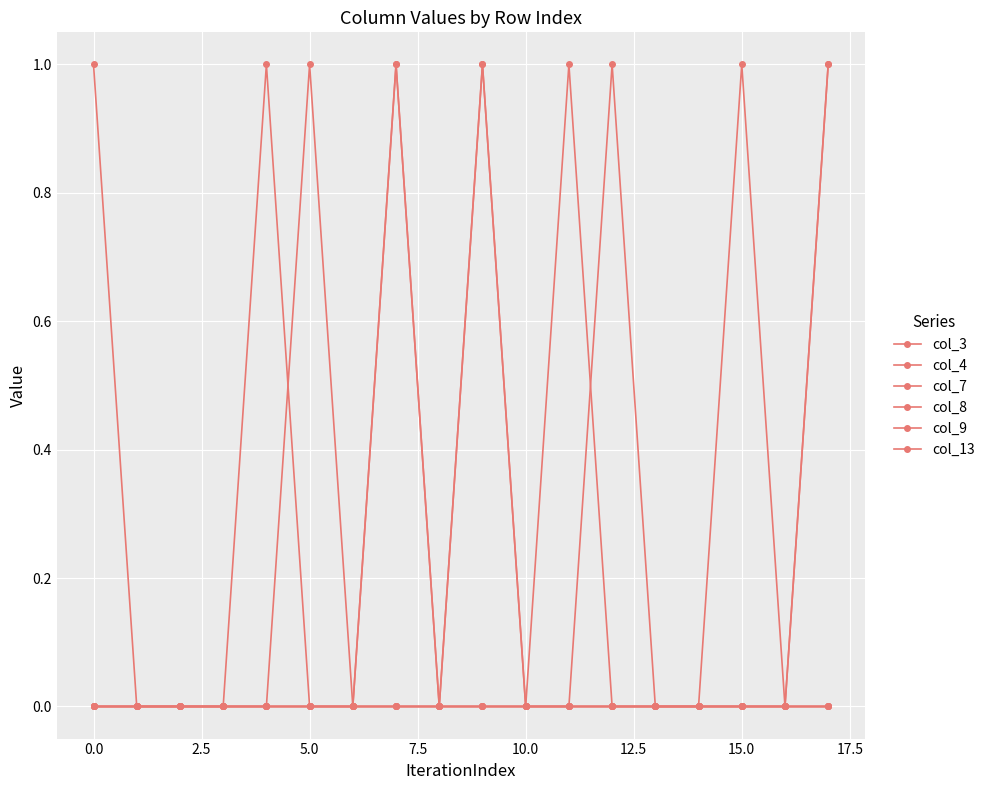

How many data points does each series have?

18